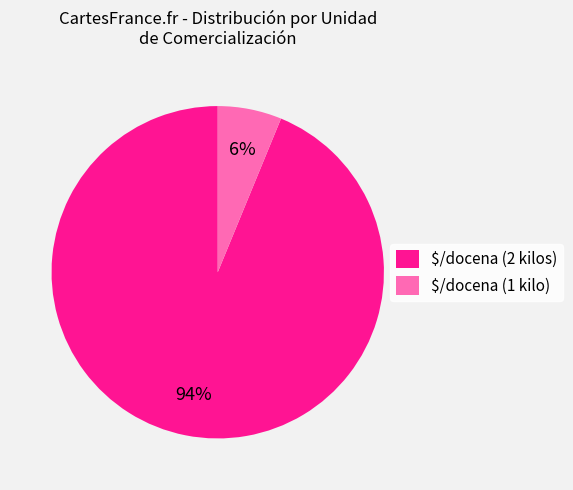

How many slices are in this pie chart?

2